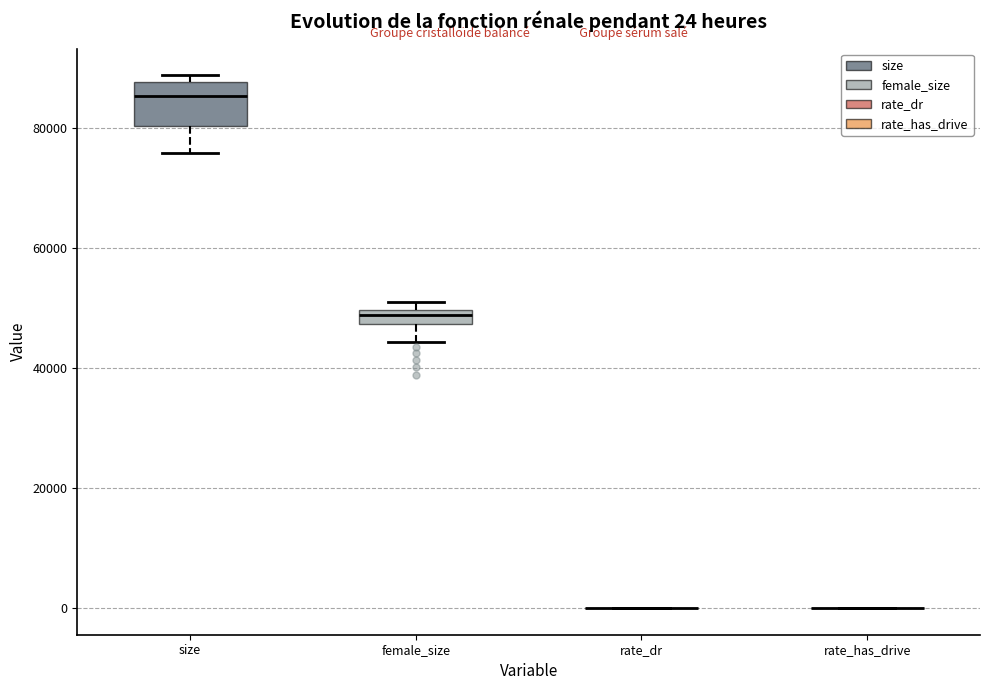

Which box is the tallest, from its lower edge to its upper edge?

size